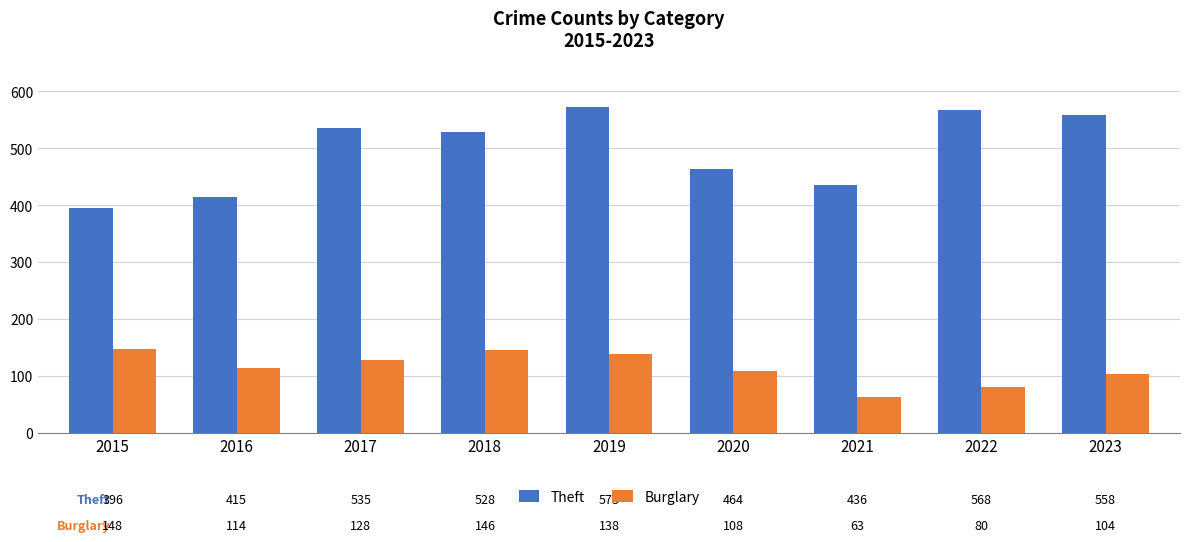

True or false: Theft has a value of 634 at 2016.

False